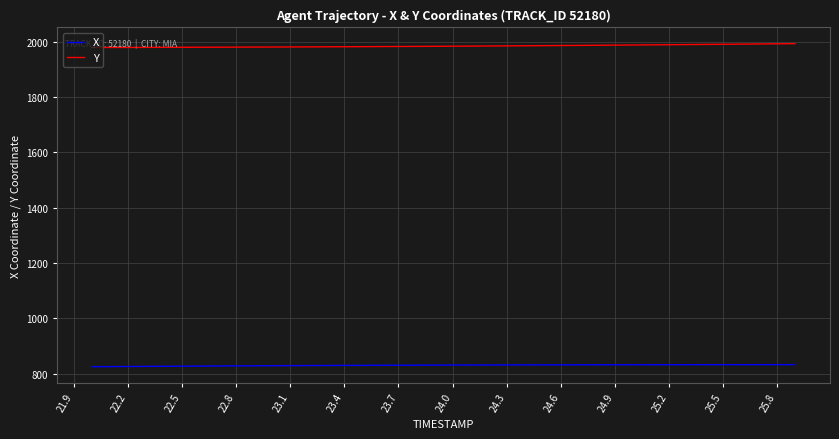

What is the lowest value of the Y series?

1979.7